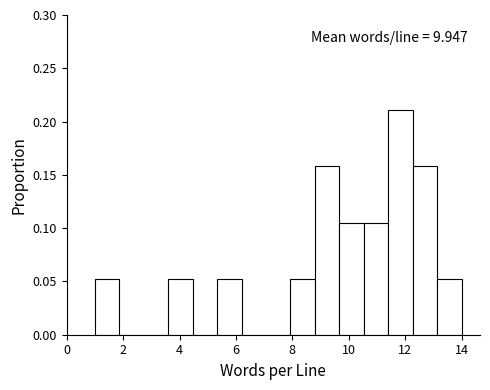

Which range on the x-axis has the tallest bar?

11.4 to 12.2